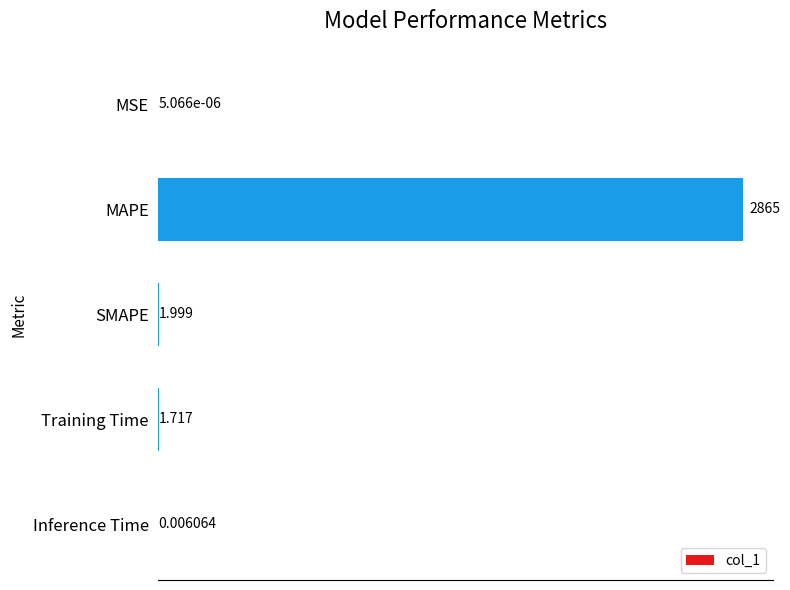

Between MSE and SMAPE, which is larger?

SMAPE